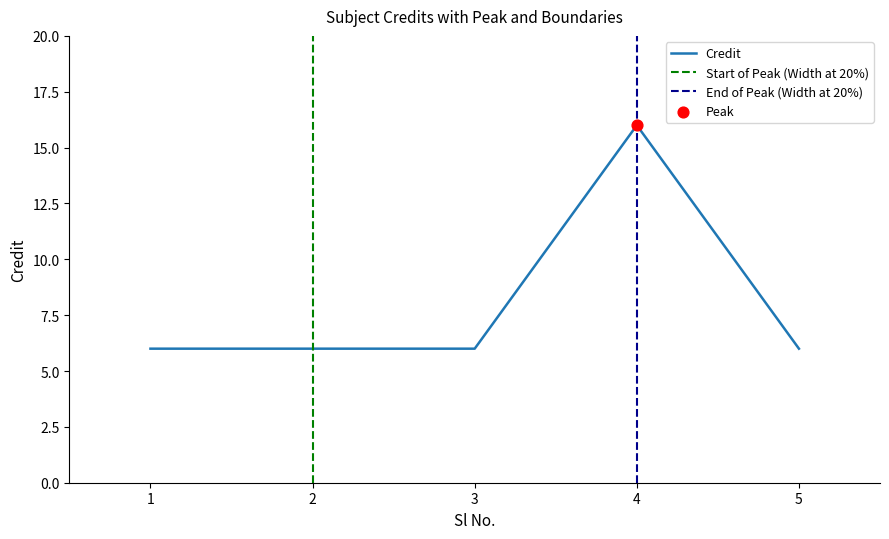

What is the ratio of the value at 2 to the value at 3?

1.0